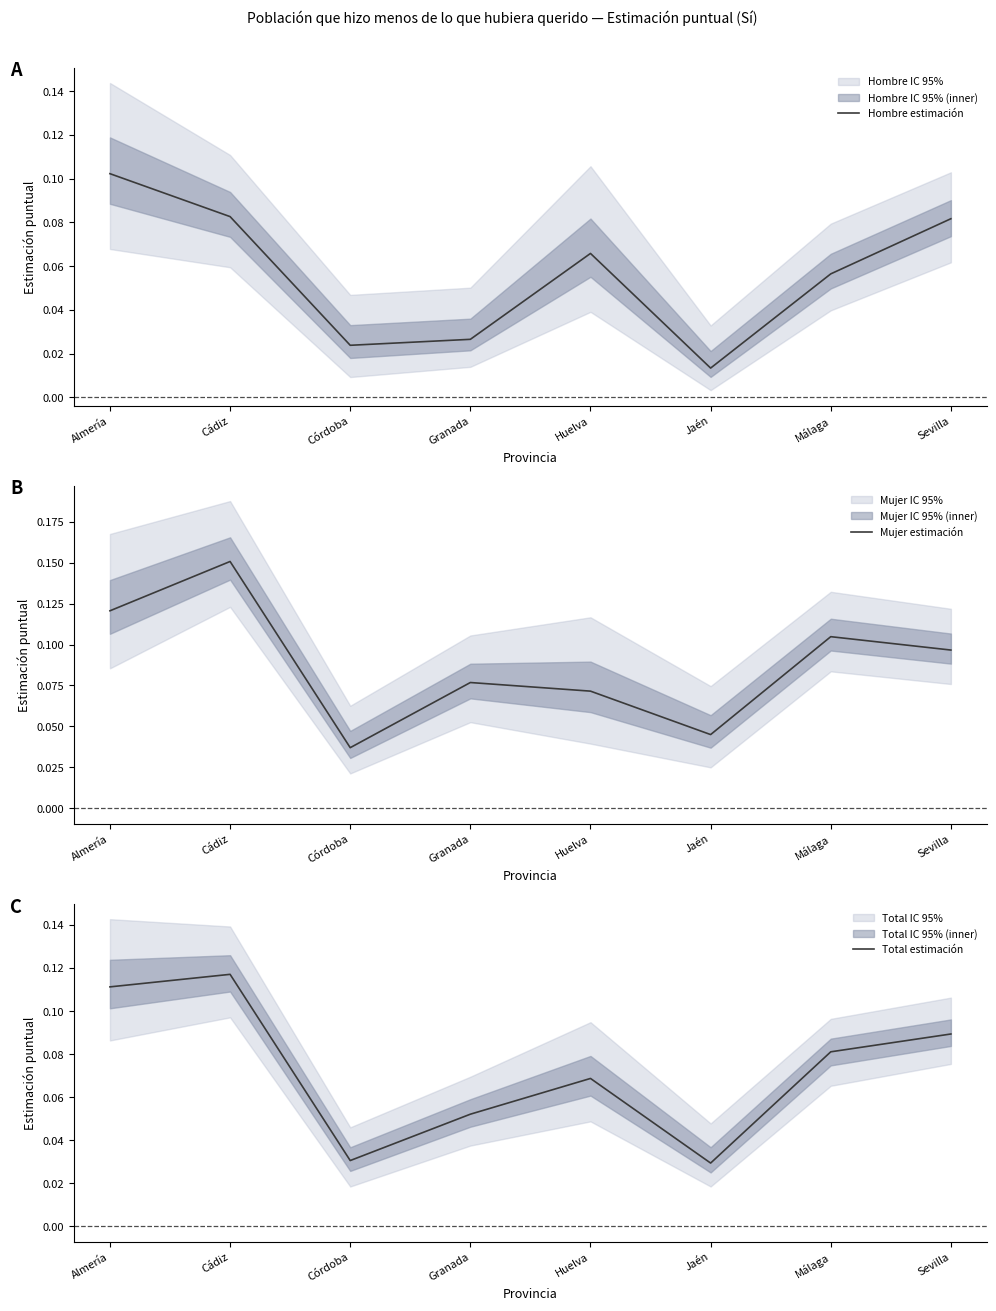

Rank the categories by Hombre estimación value from highest to lowest.

Almería, Cádiz, Sevilla, Huelva, Málaga, Granada, Córdoba, Jaén